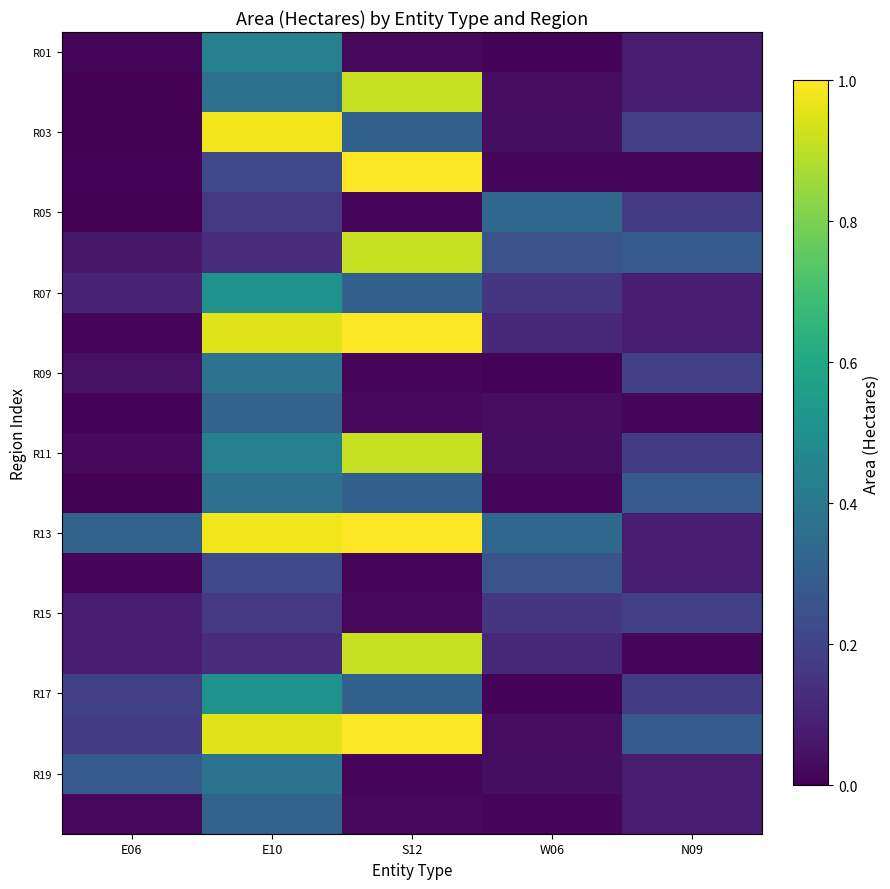

Which has a higher value, W06 or N09?

N09